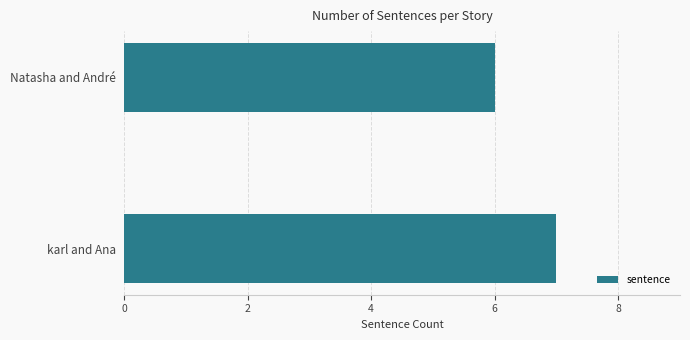

What is the sum of all values?

13